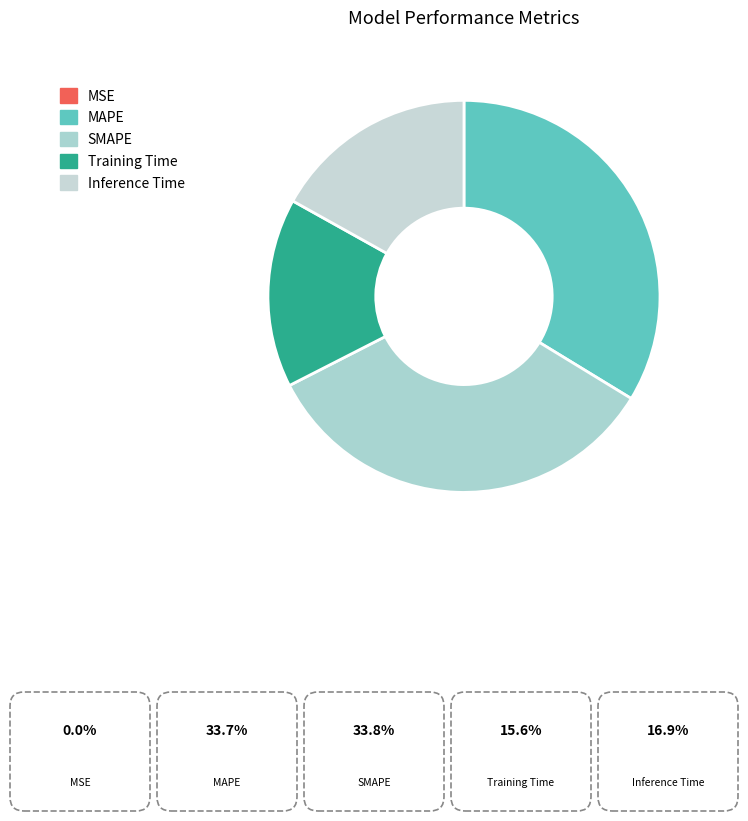

True or false: SMAPE accounts for 34% of the total.

True